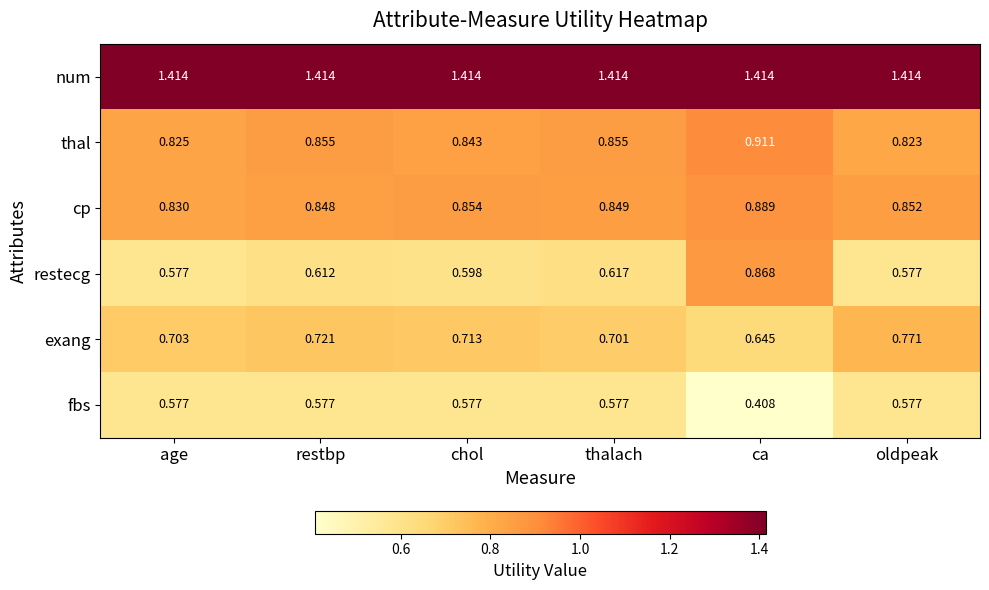

List the series in order of their peak value, lowest first.

fbs, exang, restecg, cp, thal, num